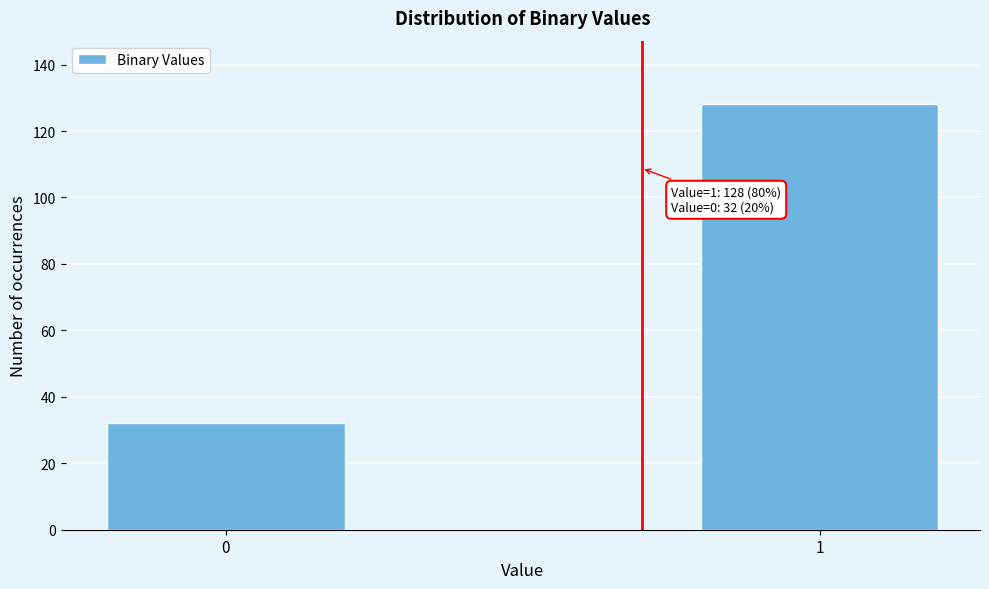

Reading left to right, list all the values displayed in this chart.

0=32	1=128